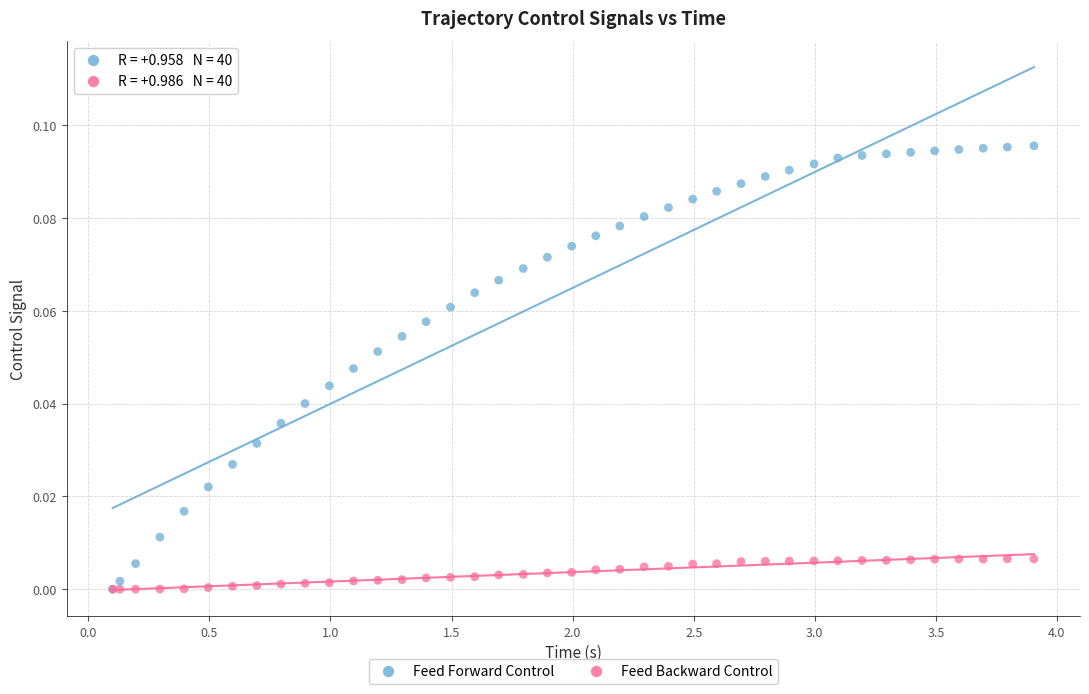

What are all the series names shown in the legend?

Feed Forward Control, Feed Backward Control